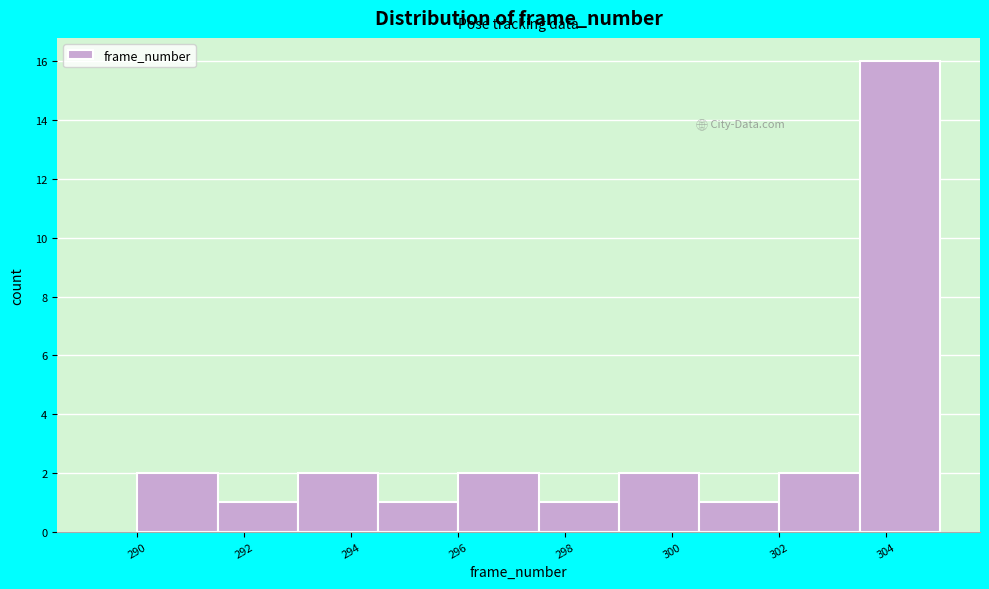

What is the height of the bar covering 303.5 to 305.0 on the x-axis? Neither the bar edges nor the heights are printed on the chart, so give them approximately, as read against the axes.

16